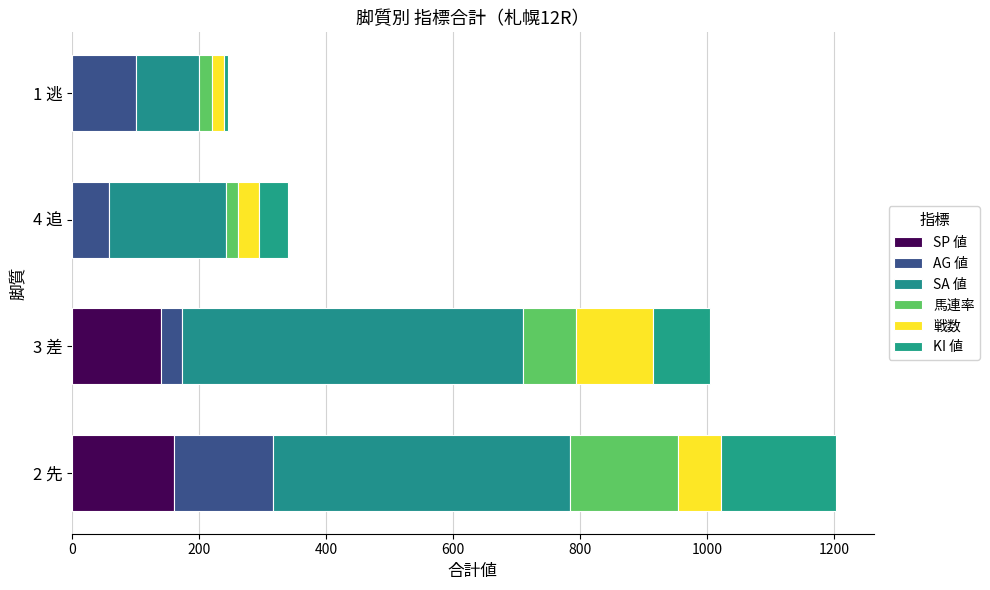

List the series in order of their peak value, lowest first.

戦数, AG 値, SP 値, 馬連率, KI 値, SA 値